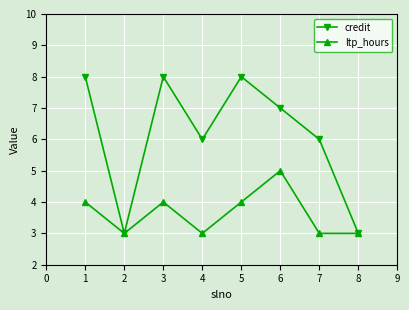

Count the ltp_hours values in the range 3 to 4.

7